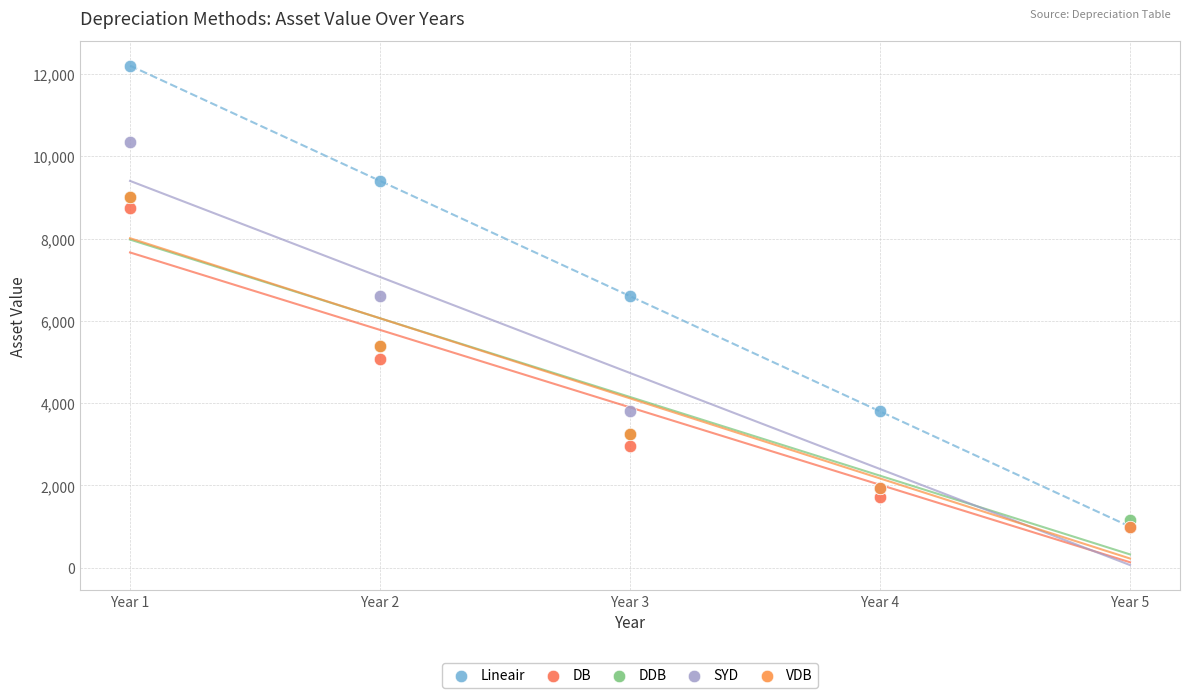

In the DB series, what Y value is closest to 4865?

5080.9